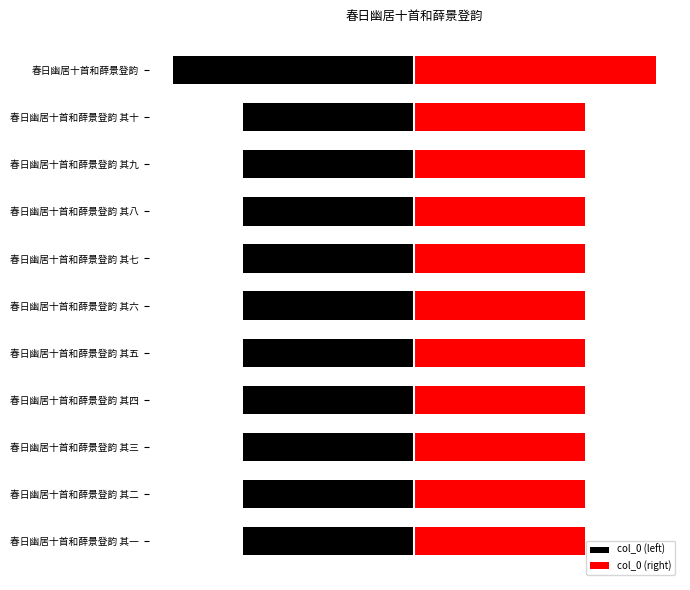

Is the value of col_0 (left) at 春日幽居十首和薛景登韵 其五 greater than the value of col_0 (right) at 春日幽居十首和薛景登韵 其七?

No